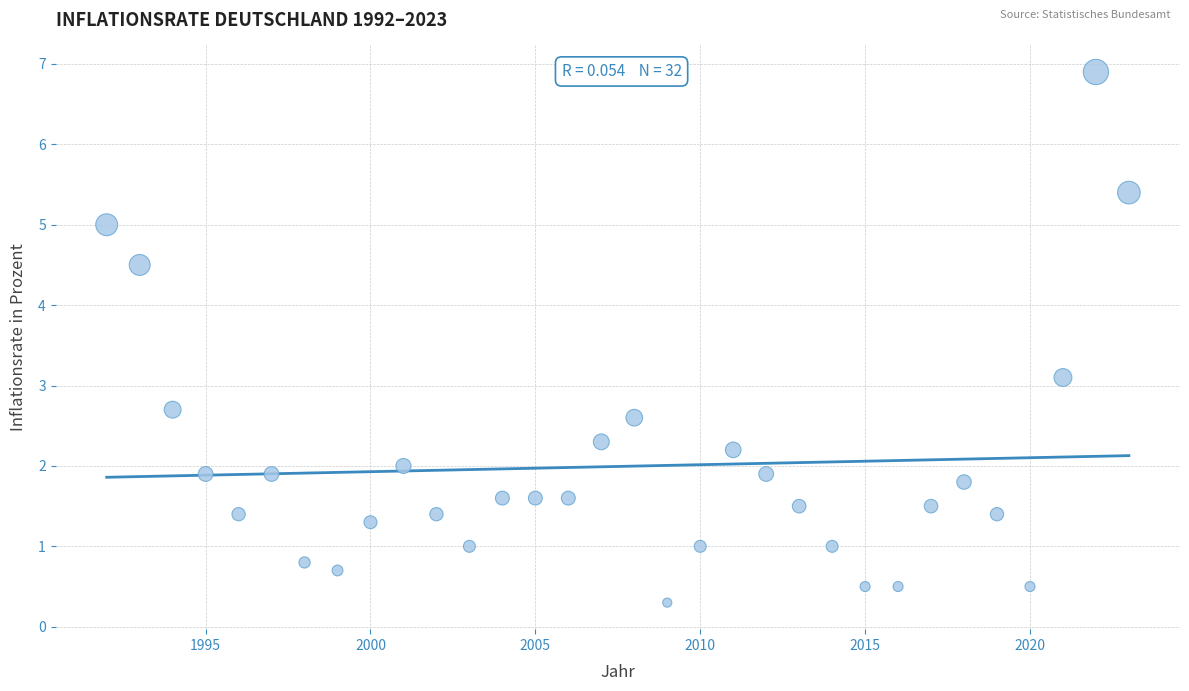

What is the range of X values (max minus min)?

31.0